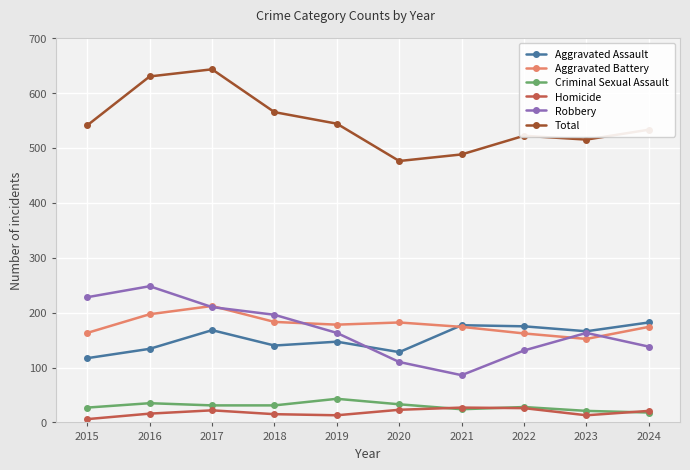

How many series are shown in this chart?

6